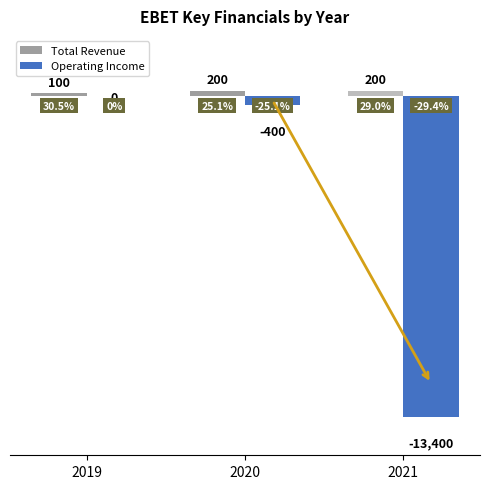

What is the highest value of the Total Revenue series?

200